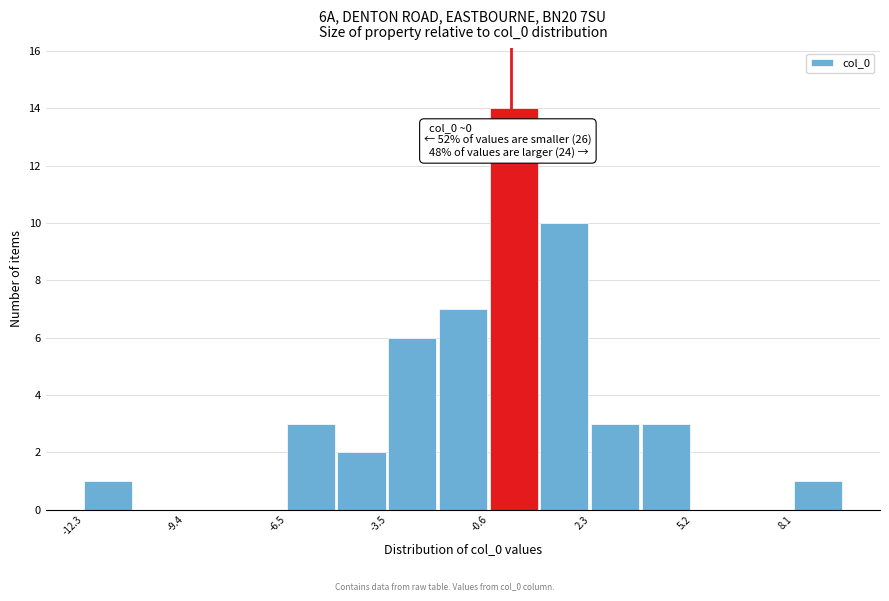

Around what value on the x-axis is the tallest bar? Give the approximate position of its centre, as read against the axis.

0.0